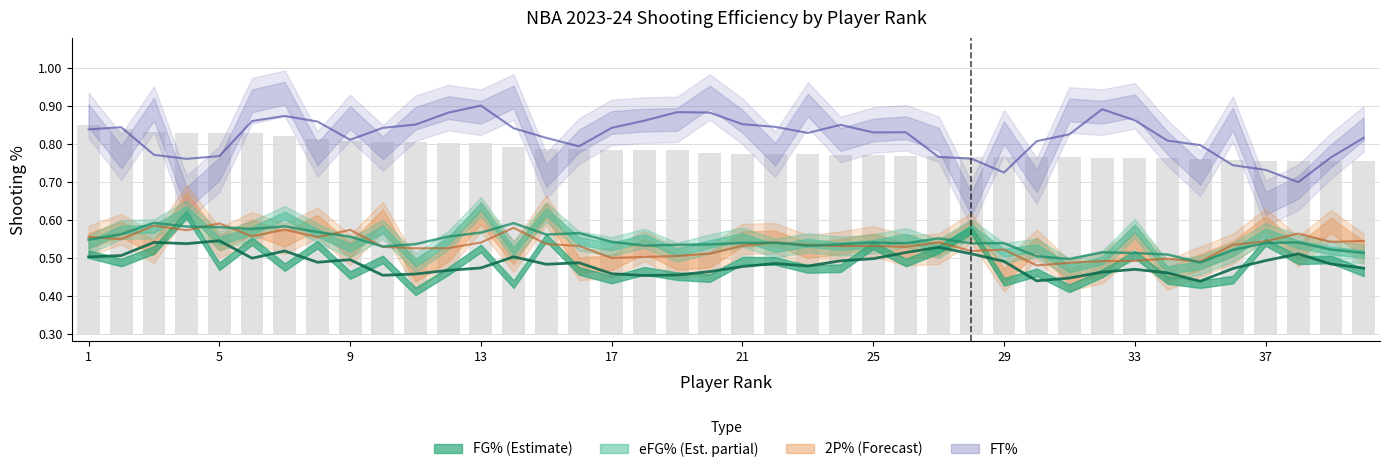

Does the chart contain any negative values?

No